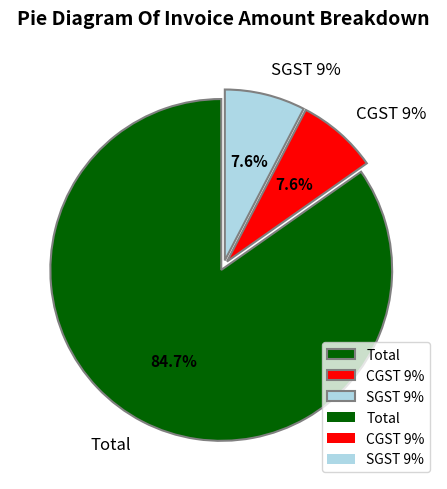

Is it true that CGST 9% is 8% of the pie?

True